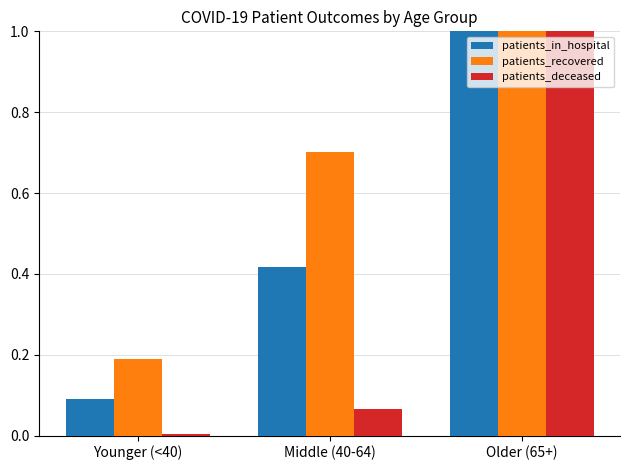

At which category is the sum across all series the highest?

Older (65+)